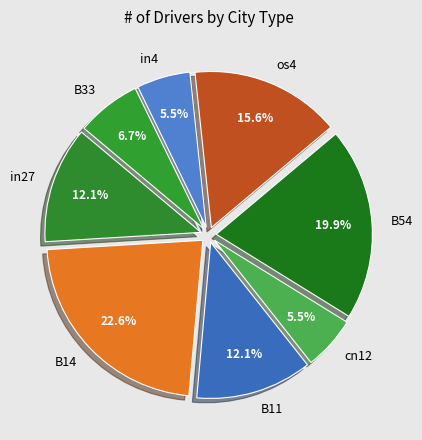

Count the number of slices in the pie.

8